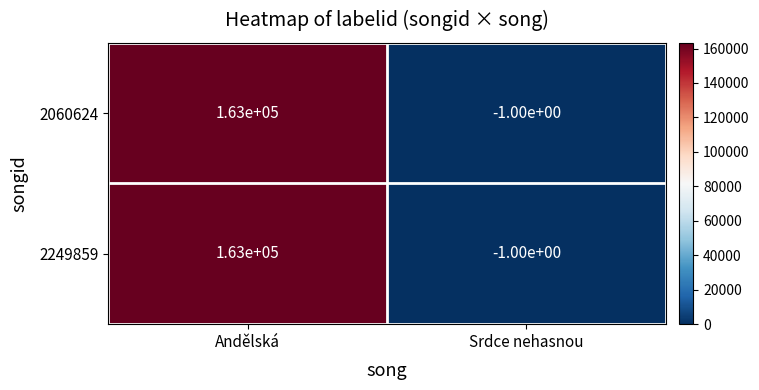

What is the average value of the 2060624 series?

81500